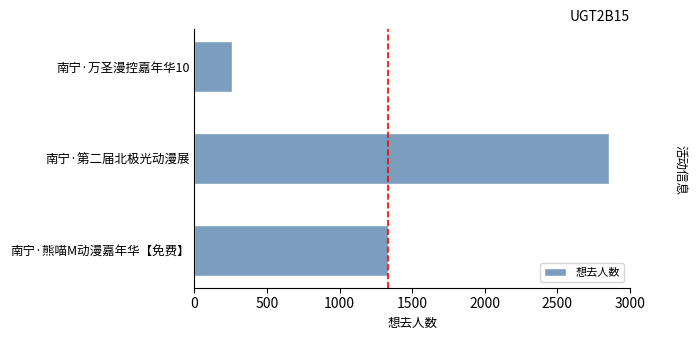

How many distinct data groups are displayed?

1